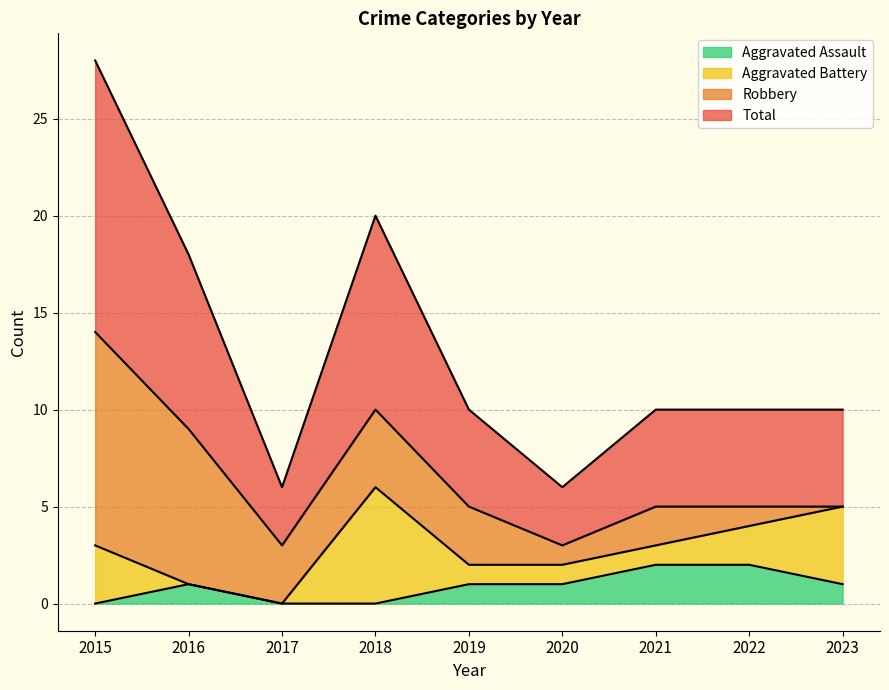

Where is the first local minimum for Total?

2017